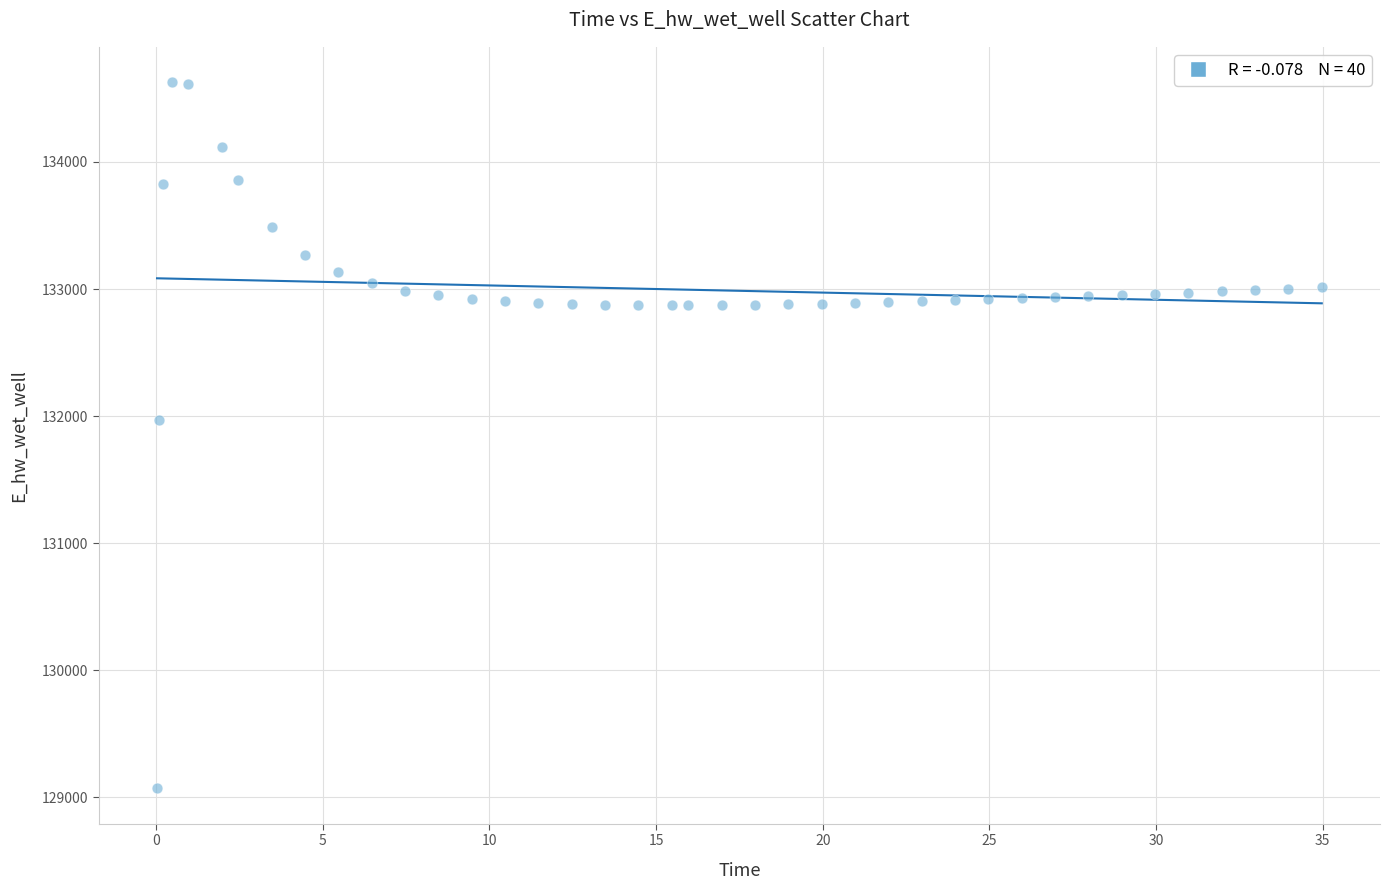

What Y value in the scatter plot is closest to 131849?

131970.1